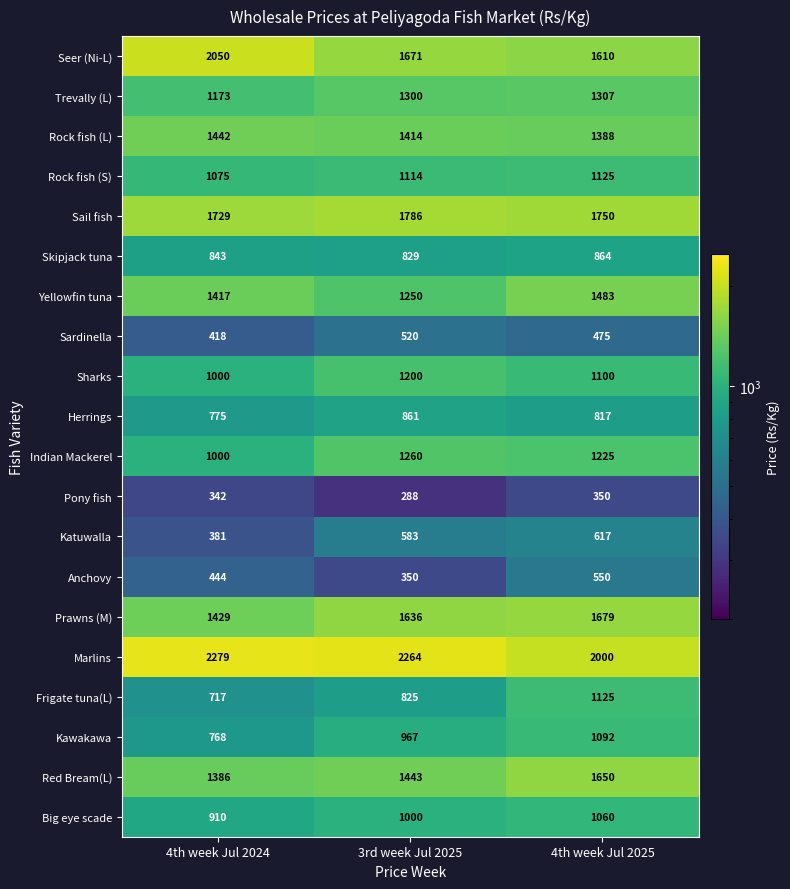

What is the highest value of the Pony fish series?

350